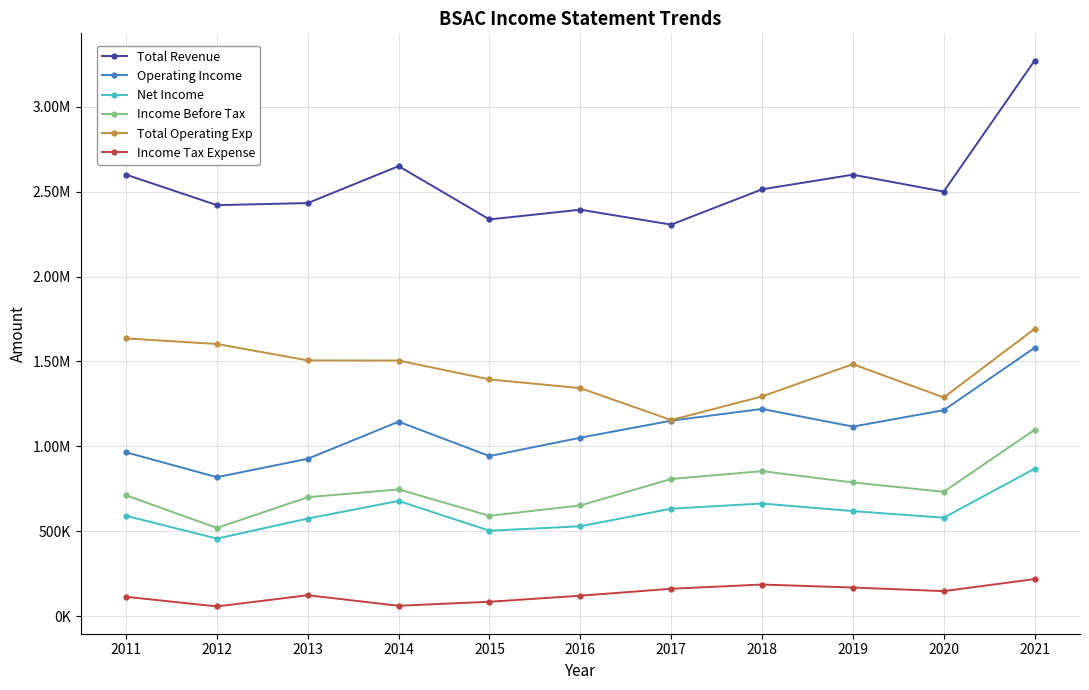

What is the value of the Net Income point at the 8th from the left?

662900